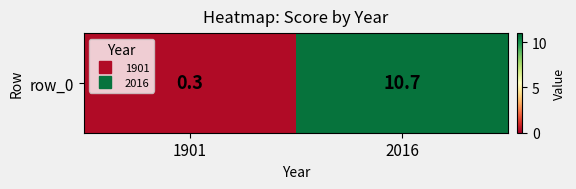

What is the average value?

5.5